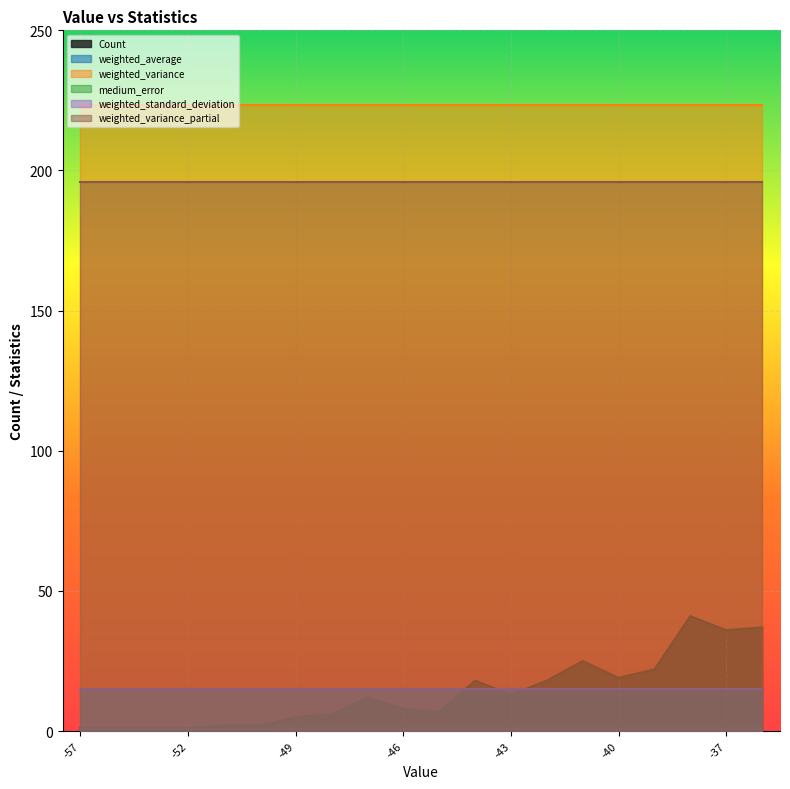

Is the value of weighted_variance_partial at -45 greater than the value of weighted_average at -41?

Yes